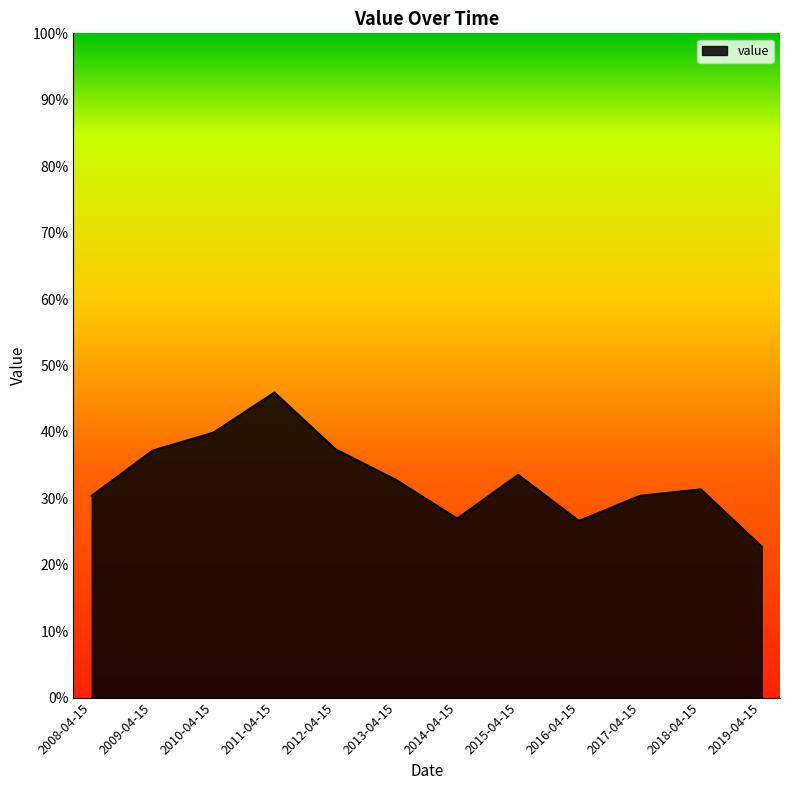

What is the smallest value displayed?

0.2